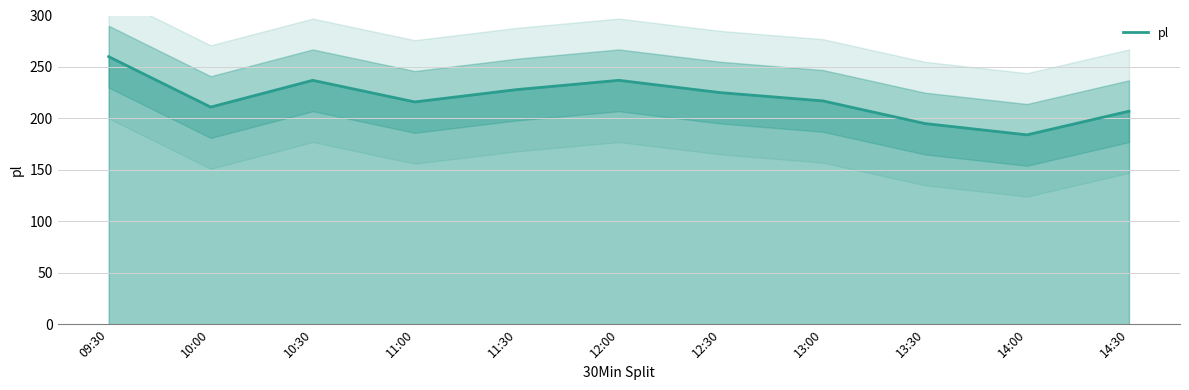

What is the difference between the maximum and second lowest values?

65